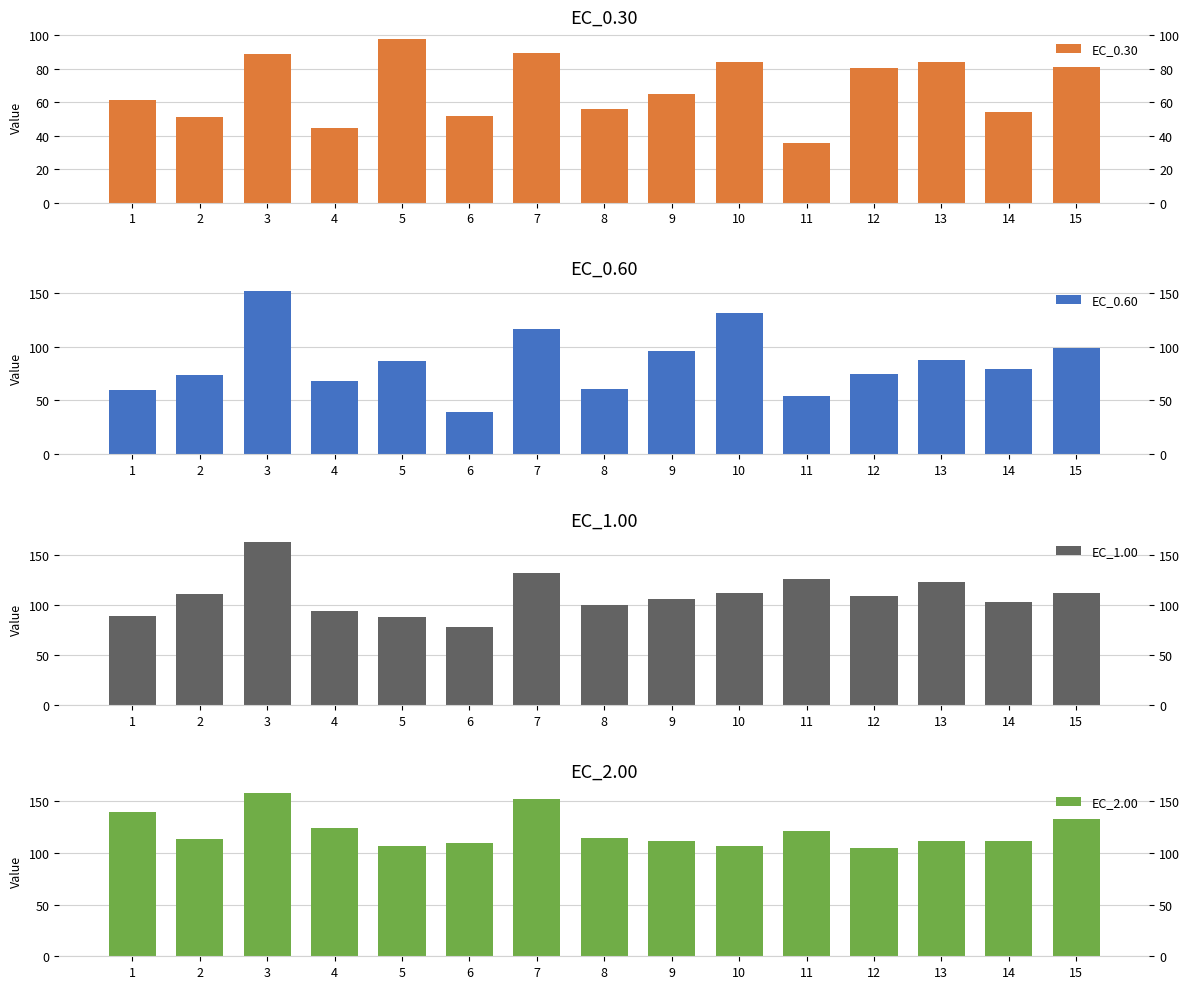

What is the sum of all EC_0.60 values?

1279.8